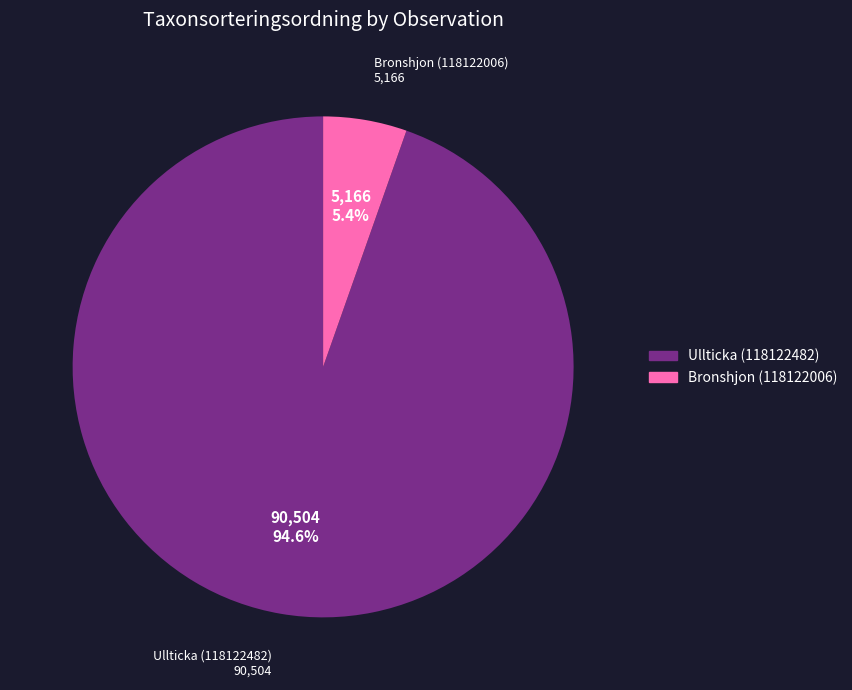

To the nearest percent, what is the difference between the largest and smallest slice percentages?

89%